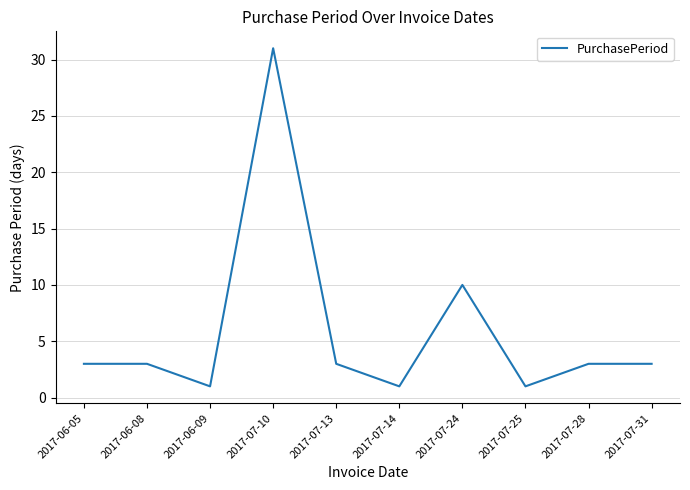

What position from the left is 2017-06-09?

3